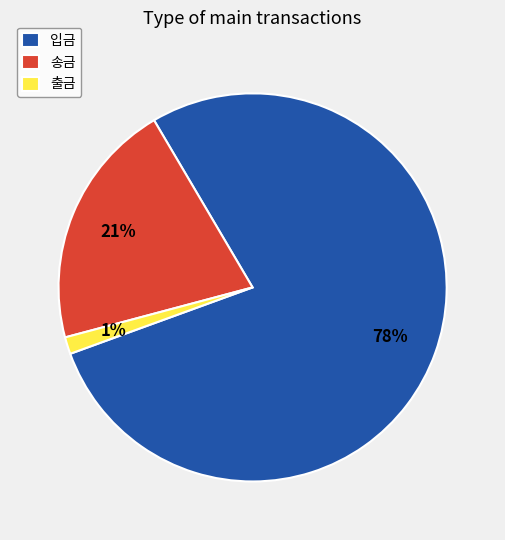

Is it true that 출금 is 1% of the pie?

True